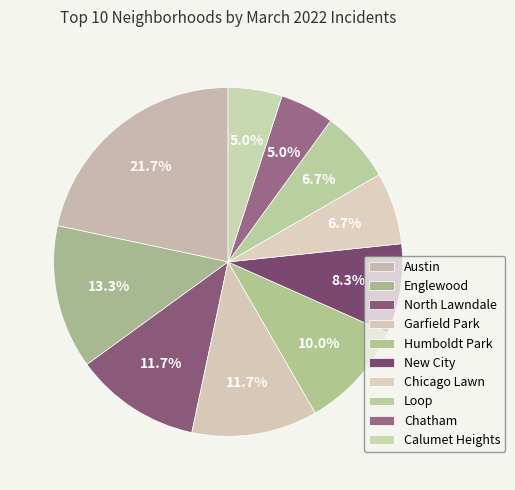

Count the number of slices in the pie.

10